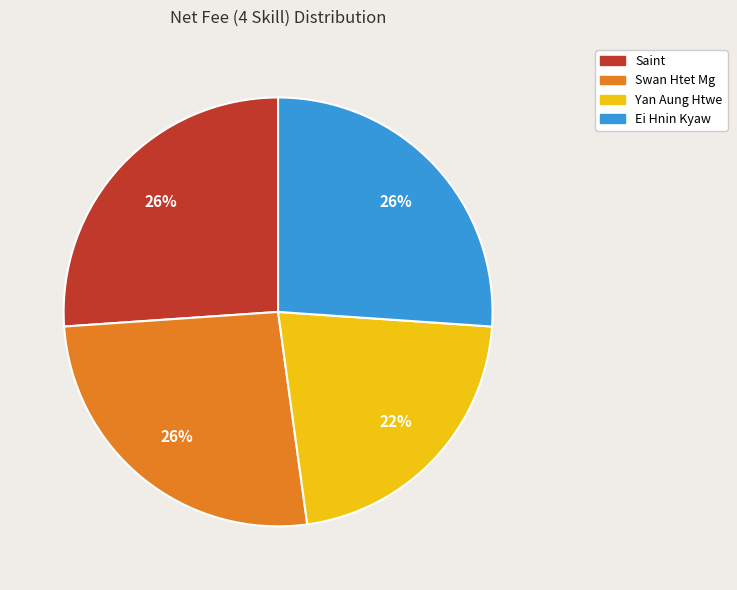

Is there a majority slice in this chart?

No